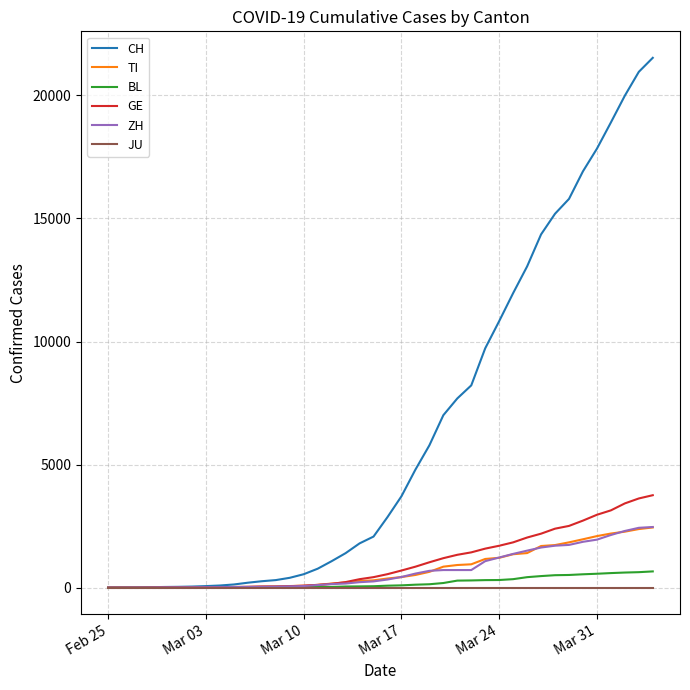

What is the highest value of the ZH series?

2461